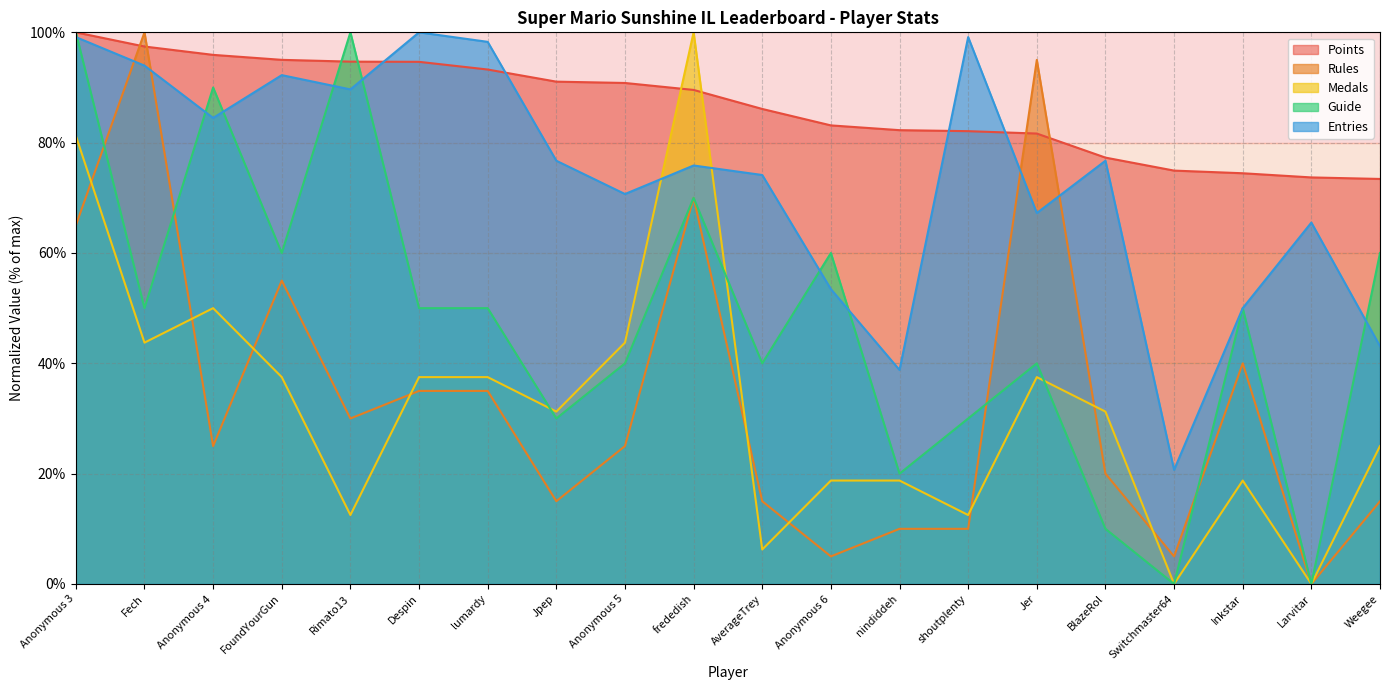

Reading left to right, transcribe all the data shown in this chart.

Points: Anonymous 3=100.0	Fech=97.4	Anonymous 4=95.9	FoundYourGun=95.0	Rimato13=94.7	Despin=94.7	lumardy=93.3	Jpep=91.1	Anonymous 5=90.8	frededish=89.6	AverageTrey=86.1	Anonymous 6=83.1	nindiddeh=82.3	shoutplenty=82.1	Jer=81.7	BlazeRol=77.3	Switchmaster64=74.9	Inkstar=74.5	Larvitar=73.7	Weegee=73.4
Rules: Anonymous 3=65.0	Fech=100.0	Anonymous 4=25.0	FoundYourGun=55.0	Rimato13=30.0	Despin=35.0	lumardy=35.0	Jpep=15.0	Anonymous 5=25.0	frededish=70.0	AverageTrey=15.0	Anonymous 6=5.0	nindiddeh=10.0	shoutplenty=10.0	Jer=95.0	BlazeRol=20.0	Switchmaster64=5.0	Inkstar=40.0	Larvitar=0.0	Weegee=15.0
Medals: Anonymous 3=81.2	Fech=43.8	Anonymous 4=50.0	FoundYourGun=37.5	Rimato13=12.5	Despin=37.5	lumardy=37.5	Jpep=31.2	Anonymous 5=43.8	frededish=100.0	AverageTrey=6.2	Anonymous 6=18.8	nindiddeh=18.8	shoutplenty=12.5	Jer=37.5	BlazeRol=31.2	Switchmaster64=0.0	Inkstar=18.8	Larvitar=0.0	Weegee=25.0
Guide: Anonymous 3=100.0	Fech=50.0	Anonymous 4=90.0	FoundYourGun=60.0	Rimato13=100.0	Despin=50.0	lumardy=50.0	Jpep=30.0	Anonymous 5=40.0	frededish=70.0	AverageTrey=40.0	Anonymous 6=60.0	nindiddeh=20.0	shoutplenty=30.0	Jer=40.0	BlazeRol=10.0	Switchmaster64=0.0	Inkstar=50.0	Larvitar=0.0	Weegee=60.0
Entries: Anonymous 3=99.1	Fech=94.0	Anonymous 4=84.5	FoundYourGun=92.2	Rimato13=89.7	Despin=100.0	lumardy=98.3	Jpep=76.7	Anonymous 5=70.7	frededish=75.9	AverageTrey=74.1	Anonymous 6=53.4	nindiddeh=38.8	shoutplenty=99.1	Jer=67.2	BlazeRol=76.7	Switchmaster64=20.7	Inkstar=50.0	Larvitar=65.5	Weegee=43.1